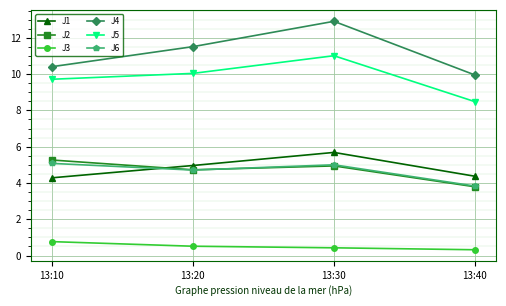

What is the spread (max minus min) of values at 13:30?

12.5